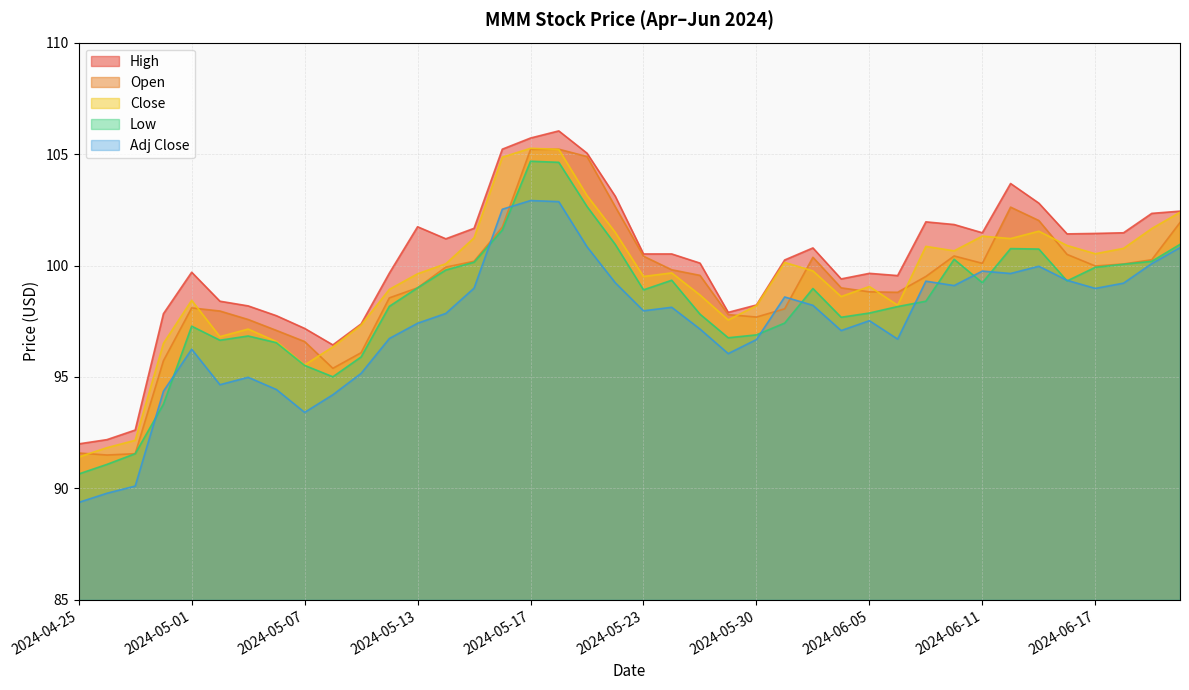

Reading right to left, list all the values displayed in this chart.

High: 2024-06-21=102.4	2024-06-20=102.3	2024-06-18=101.5	2024-06-17=101.4	2024-06-14=101.4	2024-06-13=102.8	2024-06-12=103.7	2024-06-11=101.5	2024-06-10=101.8	2024-06-07=102.0	2024-06-06=99.6	2024-06-05=99.7	2024-06-04=99.4	2024-06-03=100.8	2024-05-31=100.2	2024-05-30=98.2	2024-05-29=97.9	2024-05-28=100.1	2024-05-24=100.5	2024-05-23=100.5	2024-05-22=103.1	2024-05-21=105.0	2024-05-20=106.0	2024-05-17=105.7	2024-05-16=105.2	2024-05-15=101.7	2024-05-14=101.2	2024-05-13=101.7	2024-05-10=99.7	2024-05-09=97.4	2024-05-08=96.4	2024-05-07=97.2	2024-05-06=97.8	2024-05-03=98.2	2024-05-02=98.4	2024-05-01=99.7	2024-04-30=97.8	2024-04-29=92.6	2024-04-26=92.2	2024-04-25=92.0
Open: 2024-06-21=101.9	2024-06-20=100.3	2024-06-18=100.1	2024-06-17=100.0	2024-06-14=100.5	2024-06-13=102.0	2024-06-12=102.6	2024-06-11=100.1	2024-06-10=100.4	2024-06-07=99.5	2024-06-06=98.8	2024-06-05=98.8	2024-06-04=99.0	2024-06-03=100.4	2024-05-31=98.1	2024-05-30=97.7	2024-05-29=97.8	2024-05-28=99.6	2024-05-24=99.8	2024-05-23=100.4	2024-05-22=102.6	2024-05-21=104.9	2024-05-20=105.2	2024-05-17=105.2	2024-05-16=101.7	2024-05-15=100.2	2024-05-14=99.9	2024-05-13=99.0	2024-05-10=98.6	2024-05-09=96.1	2024-05-08=95.4	2024-05-07=96.6	2024-05-06=97.1	2024-05-03=97.6	2024-05-02=98.0	2024-05-01=98.1	2024-04-30=95.7	2024-04-29=91.6	2024-04-26=91.5	2024-04-25=91.6
Close: 2024-06-21=102.4	2024-06-20=101.7	2024-06-18=100.8	2024-06-17=100.5	2024-06-14=100.9	2024-06-13=101.5	2024-06-12=101.2	2024-06-11=101.3	2024-06-10=100.7	2024-06-07=100.9	2024-06-06=98.2	2024-06-05=99.1	2024-06-04=98.6	2024-06-03=99.8	2024-05-31=100.1	2024-05-30=98.2	2024-05-29=97.6	2024-05-28=98.7	2024-05-24=99.7	2024-05-23=99.5	2024-05-22=101.5	2024-05-21=103.1	2024-05-20=105.2	2024-05-17=105.3	2024-05-16=104.9	2024-05-15=101.2	2024-05-14=100.1	2024-05-13=99.6	2024-05-10=98.9	2024-05-09=97.3	2024-05-08=96.3	2024-05-07=95.5	2024-05-06=96.6	2024-05-03=97.2	2024-05-02=96.8	2024-05-01=98.4	2024-04-30=96.5	2024-04-29=92.2	2024-04-26=91.8	2024-04-25=91.4
Low: 2024-06-21=100.9	2024-06-20=100.2	2024-06-18=100.1	2024-06-17=99.9	2024-06-14=99.3	2024-06-13=100.7	2024-06-12=100.8	2024-06-11=99.2	2024-06-10=100.3	2024-06-07=98.4	2024-06-06=98.2	2024-06-05=97.9	2024-06-04=97.7	2024-06-03=99.0	2024-05-31=97.4	2024-05-30=96.9	2024-05-29=96.8	2024-05-28=97.8	2024-05-24=99.3	2024-05-23=98.9	2024-05-22=100.9	2024-05-21=102.7	2024-05-20=104.6	2024-05-17=104.7	2024-05-16=101.6	2024-05-15=100.2	2024-05-14=99.8	2024-05-13=99.0	2024-05-10=98.2	2024-05-09=95.9	2024-05-08=95.0	2024-05-07=95.5	2024-05-06=96.5	2024-05-03=96.8	2024-05-02=96.7	2024-05-01=97.3	2024-04-30=93.8	2024-04-29=91.6	2024-04-26=91.1	2024-04-25=90.7
Adj Close: 2024-06-21=100.8	2024-06-20=100.1	2024-06-18=99.2	2024-06-17=99.0	2024-06-14=99.3	2024-06-13=100.0	2024-06-12=99.6	2024-06-11=99.8	2024-06-10=99.1	2024-06-07=99.3	2024-06-06=96.7	2024-06-05=97.5	2024-06-04=97.1	2024-06-03=98.2	2024-05-31=98.6	2024-05-30=96.7	2024-05-29=96.0	2024-05-28=97.2	2024-05-24=98.1	2024-05-23=98.0	2024-05-22=99.2	2024-05-21=100.8	2024-05-20=102.9	2024-05-17=102.9	2024-05-16=102.5	2024-05-15=99.0	2024-05-14=97.9	2024-05-13=97.4	2024-05-10=96.7	2024-05-09=95.2	2024-05-08=94.2	2024-05-07=93.4	2024-05-06=94.4	2024-05-03=95.0	2024-05-02=94.7	2024-05-01=96.2	2024-04-30=94.4	2024-04-29=90.1	2024-04-26=89.8	2024-04-25=89.4